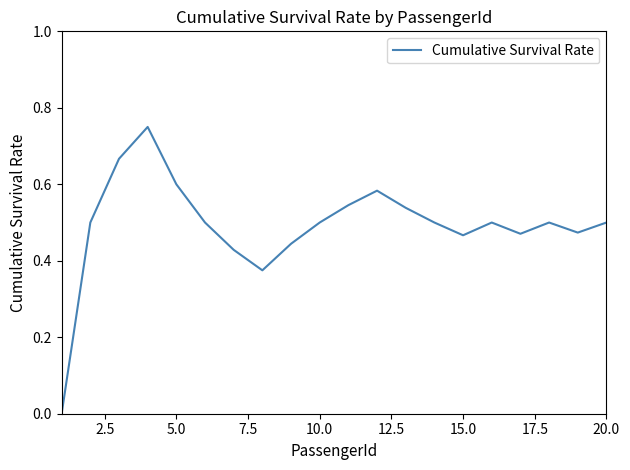

The value at 5.0 is 0.8. True or false?

False